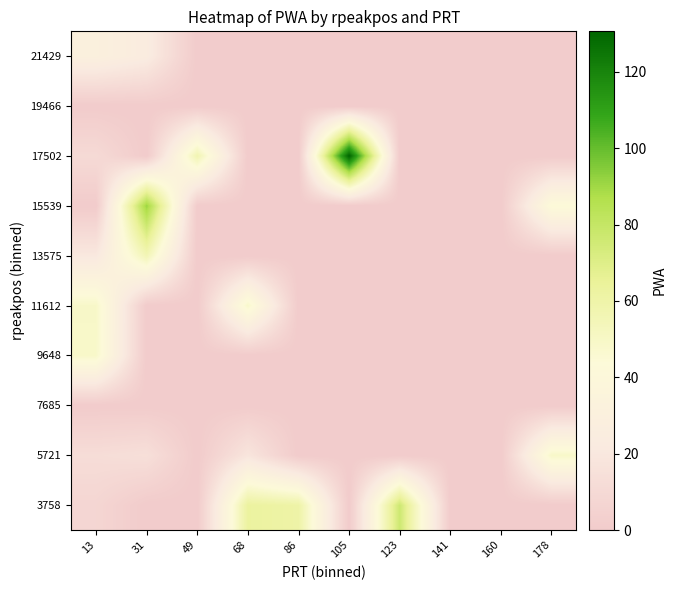

Rank the series at 178 from lowest to highest value.

3758, 7685, 9648, 11612, 13575, 17502, 19466, 21429, 15539, 5721